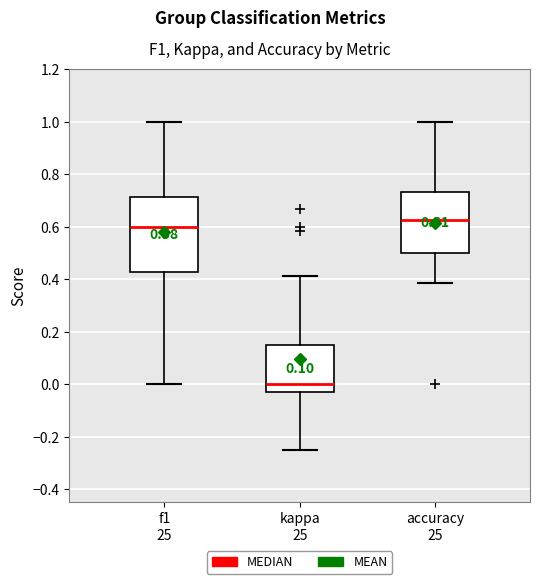

Which box's median line is the lowest?

kappa 25